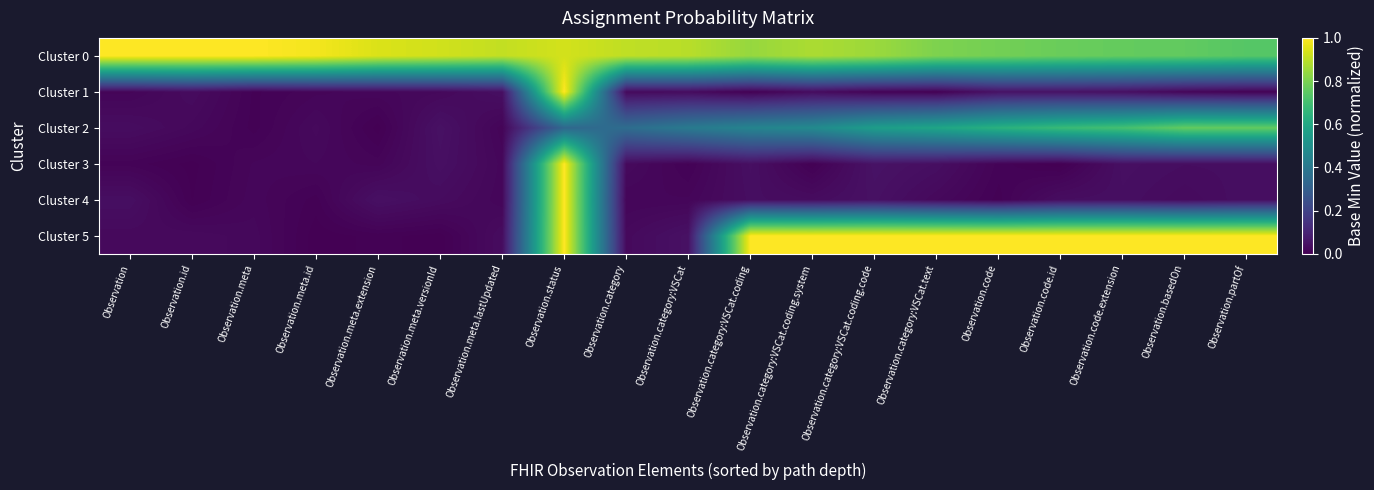

Which series has the largest total across all categories?

Cluster 0